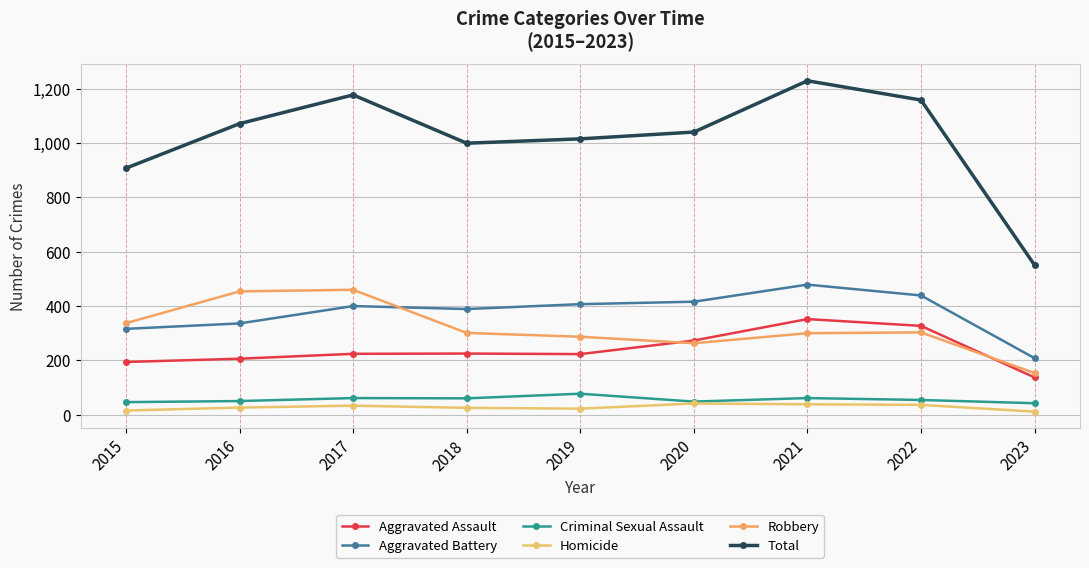

True or false: Total and Aggravated Battery cross at least once.

False